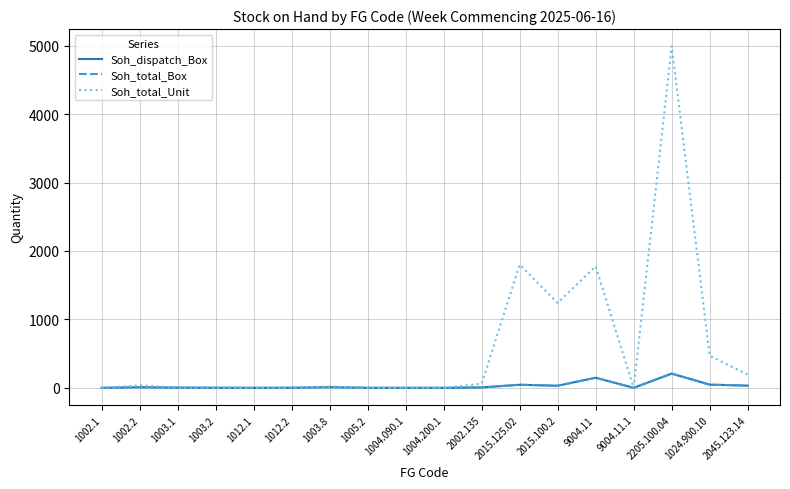

Does the chart have visible grid lines?

Yes